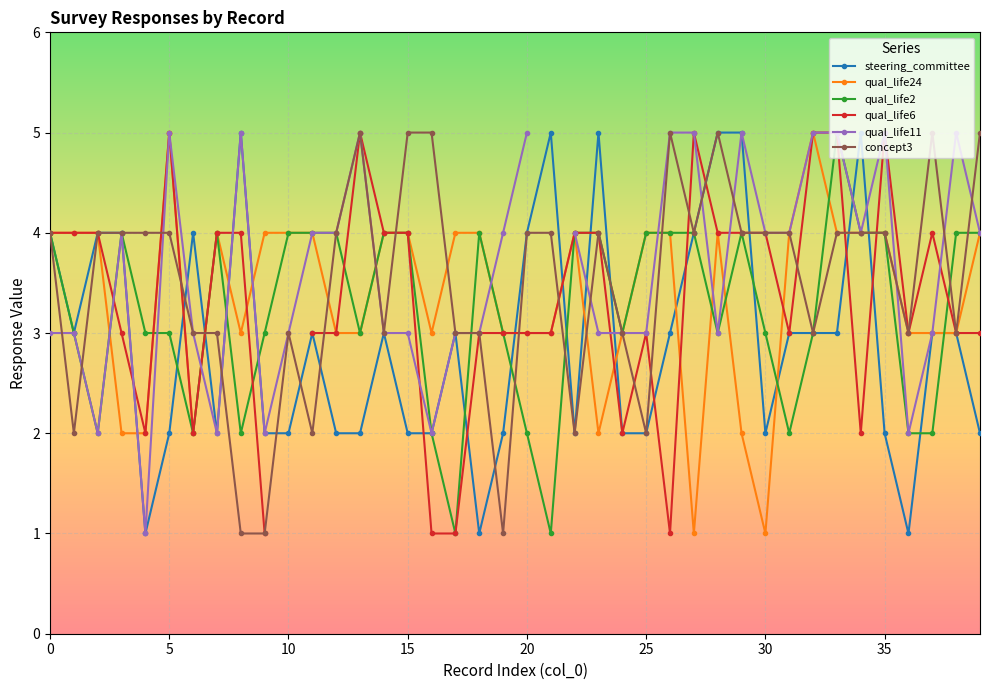

What is the highest value of the qual_life2 series?

5